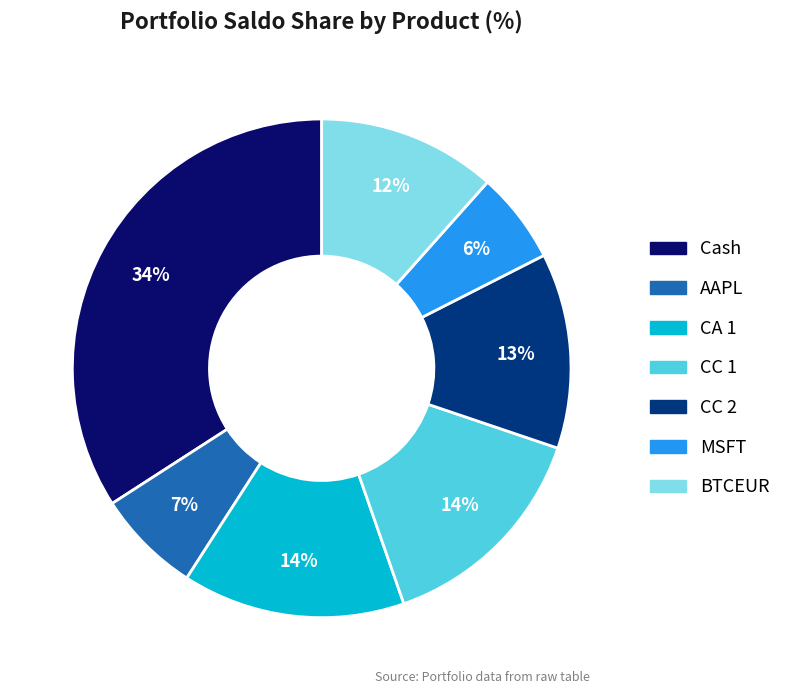

Between BTCEUR and CC 1, which is larger?

CC 1